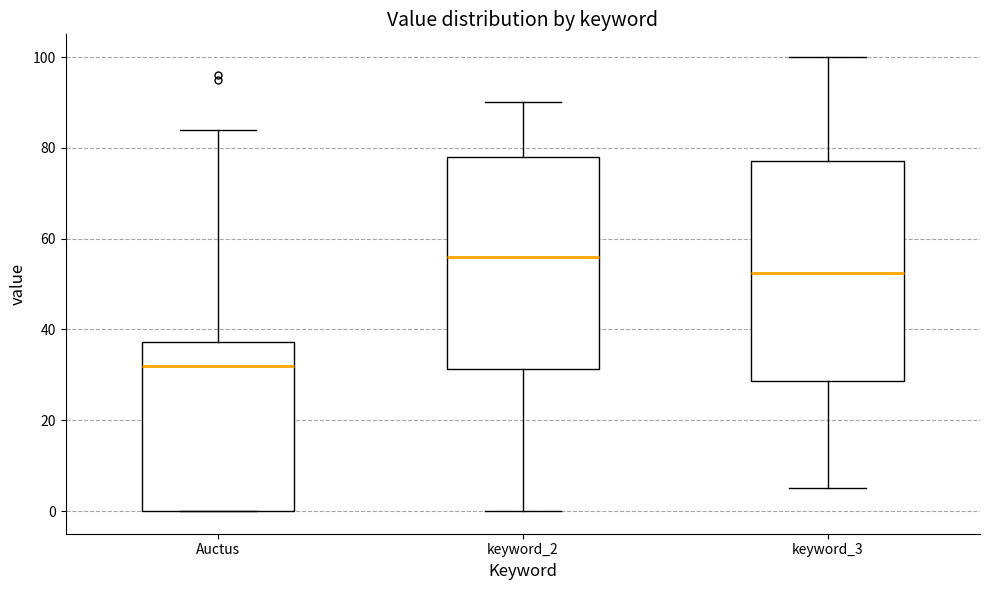

Reading left to right, read every box against the y-axis: the position of its median line, the range the box covers, and the ends of its whiskers. The values are not printed on the chart, so give them approximately, as read against the axis.

Auctus: median 32, box 0 to 38, whiskers 0 to 84
keyword_2: median 56, box 32 to 78, whiskers 0 to 90
keyword_3: median 52, box 28 to 78, whiskers 6 to 100